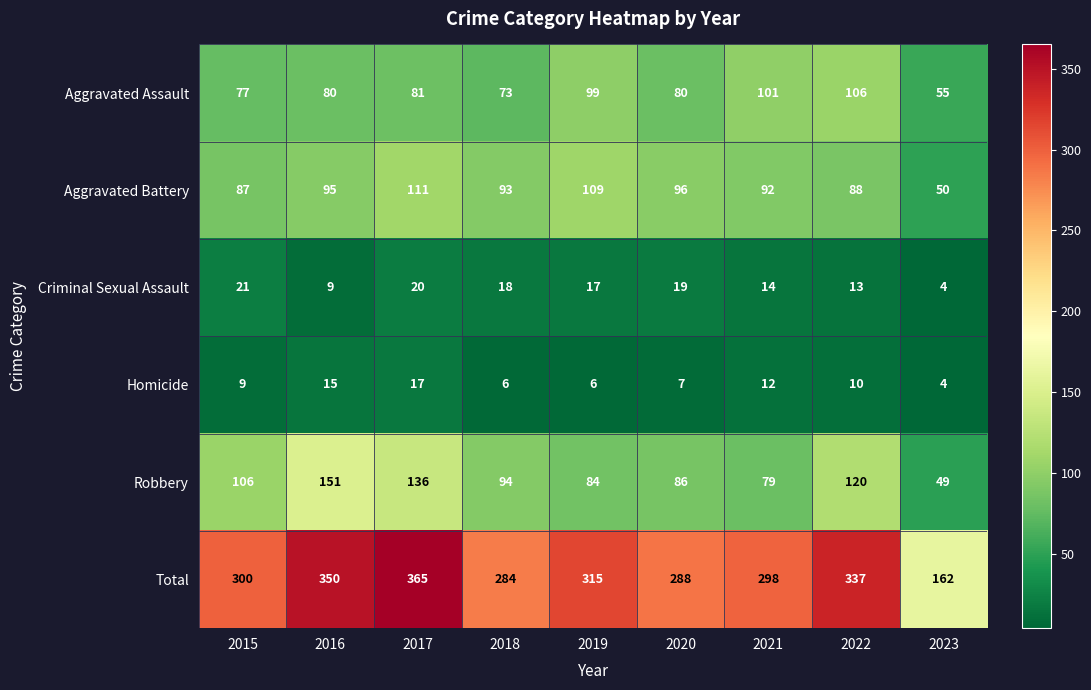

Which series has the largest range (max minus min)?

Total